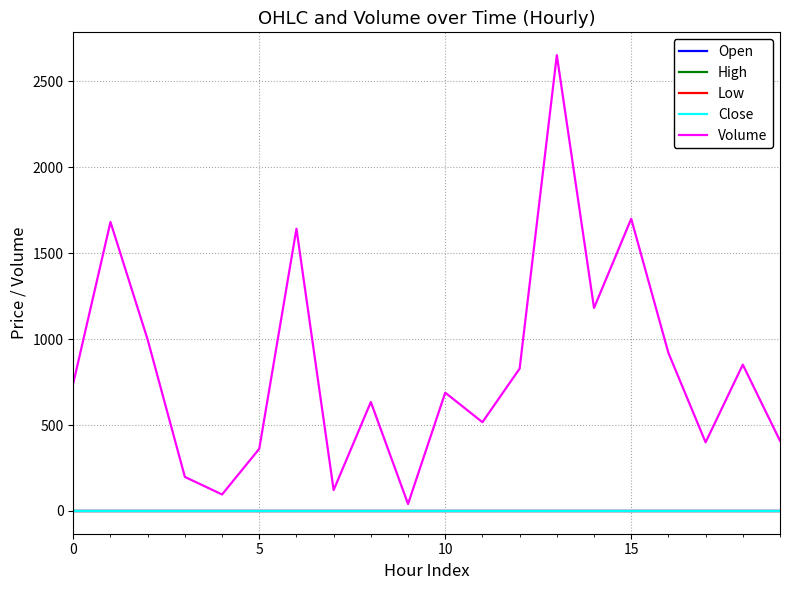

How many lines are shown in the chart?

5